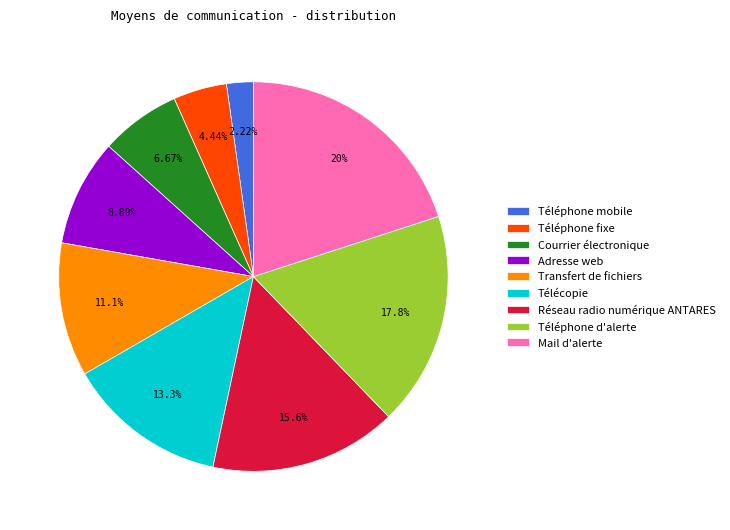

To the nearest percent, what is the difference between the Téléphone d'alerte and Téléphone fixe slice percentages?

13%